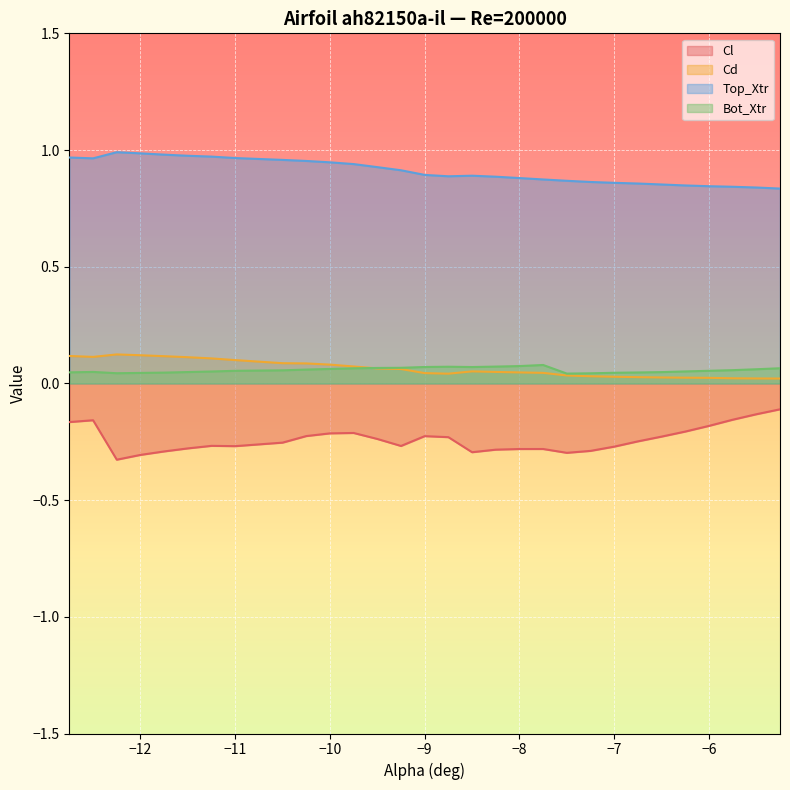

Count the number of data series in this chart.

4